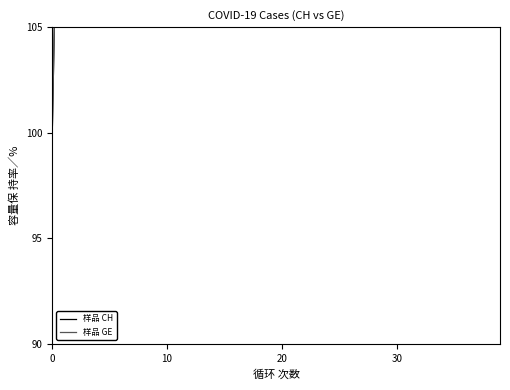

True or false: 样品 CH has more than 0 points higher than both neighbors.

False